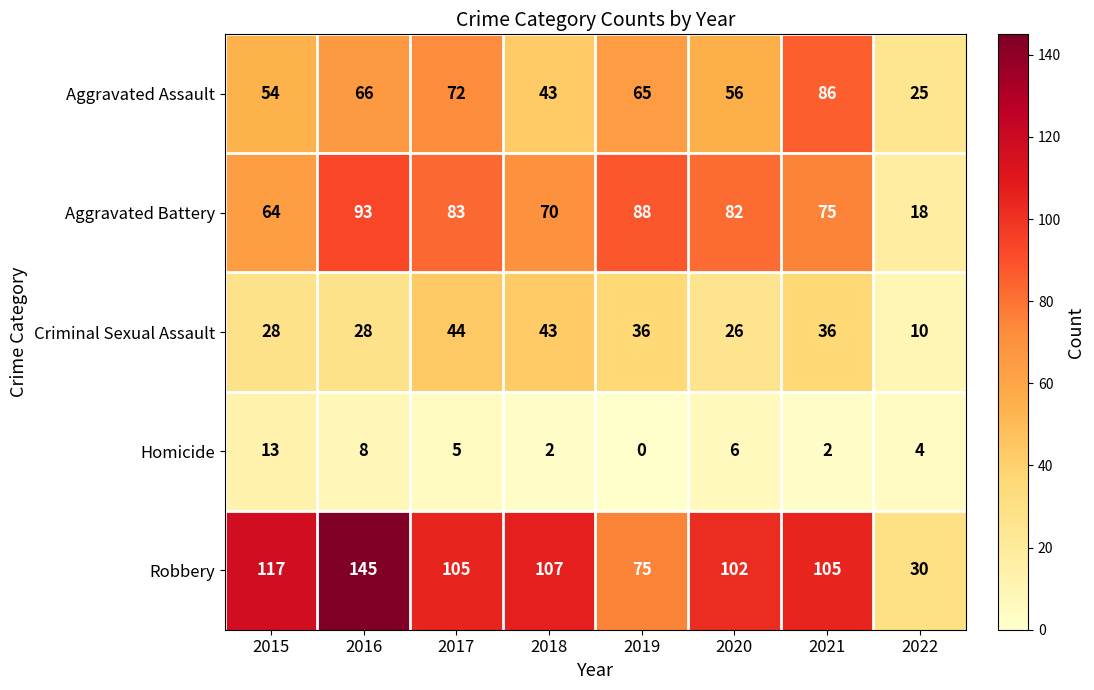

True or false: Criminal Sexual Assault has a value of 36 at 2019.

True